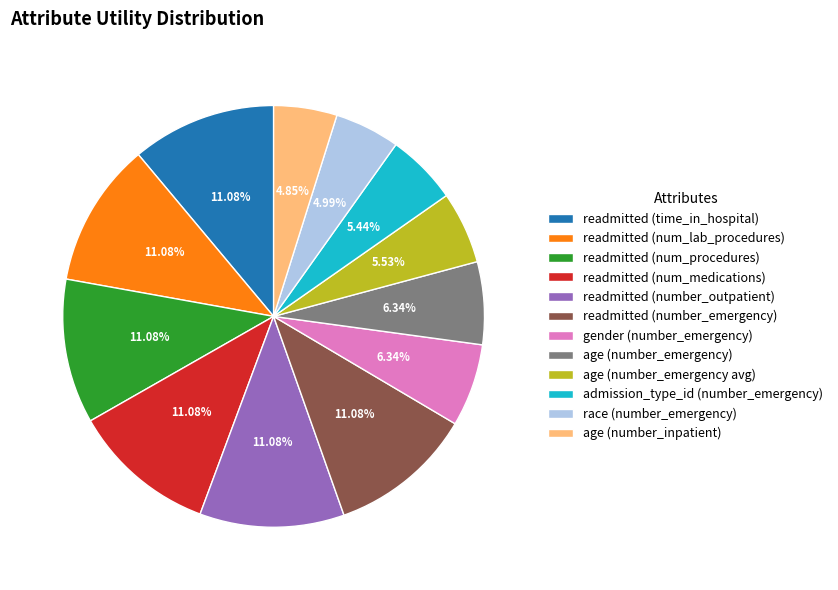

What is the total percentage of age (number_emergency avg) and readmitted (number_emergency)?

16.6%